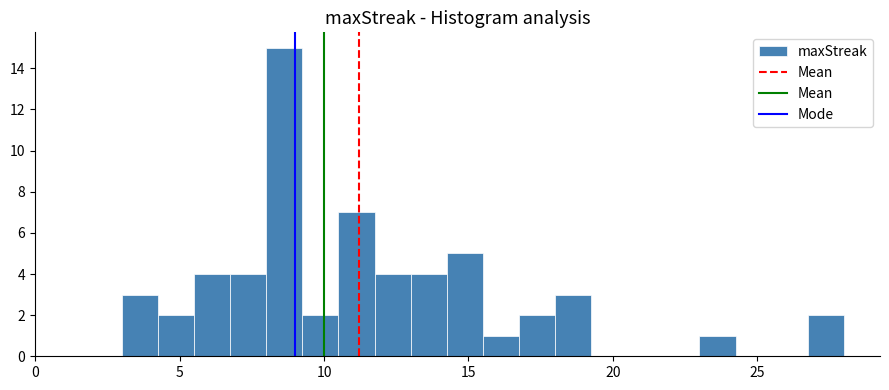

Around what value on the x-axis is the tallest bar? Give the approximate position of its centre, as read against the axis.

8.5